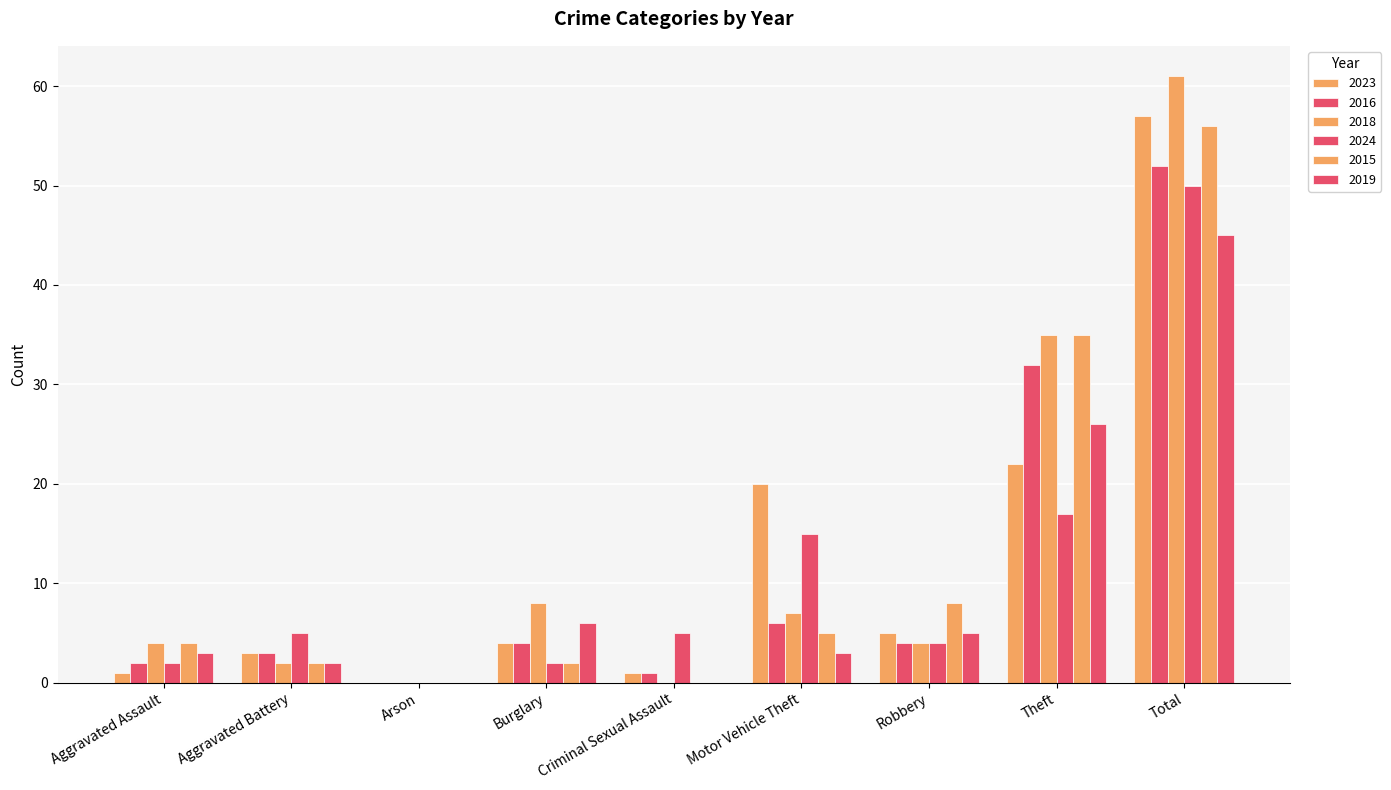

At Criminal Sexual Assault, list the series in order from smallest to largest.

2018, 2015, 2019, 2023, 2016, 2024